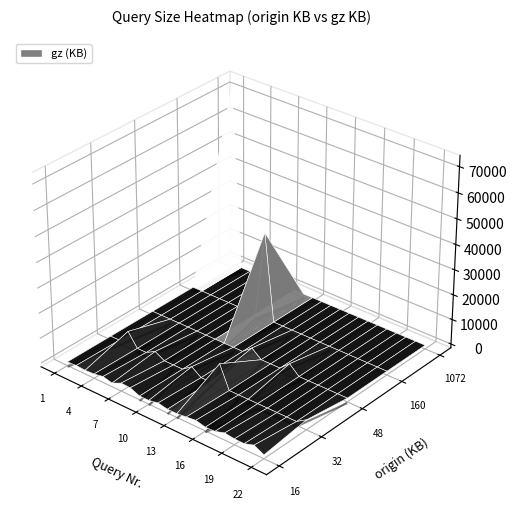

True or false: gz_KB has a value of 674 at 20.

False